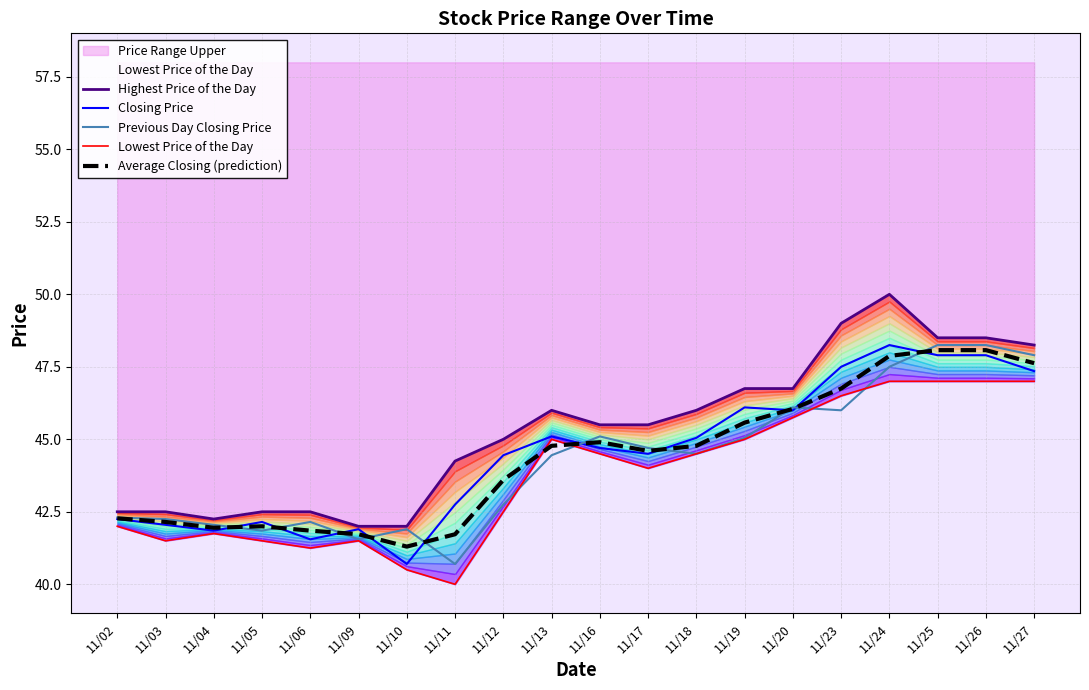

Rank the series by their maximum value, from lowest to highest.

Lowest Price of the Day, Average Closing (prediction), Closing Price, Previous Day Closing Price, Highest Price of the Day